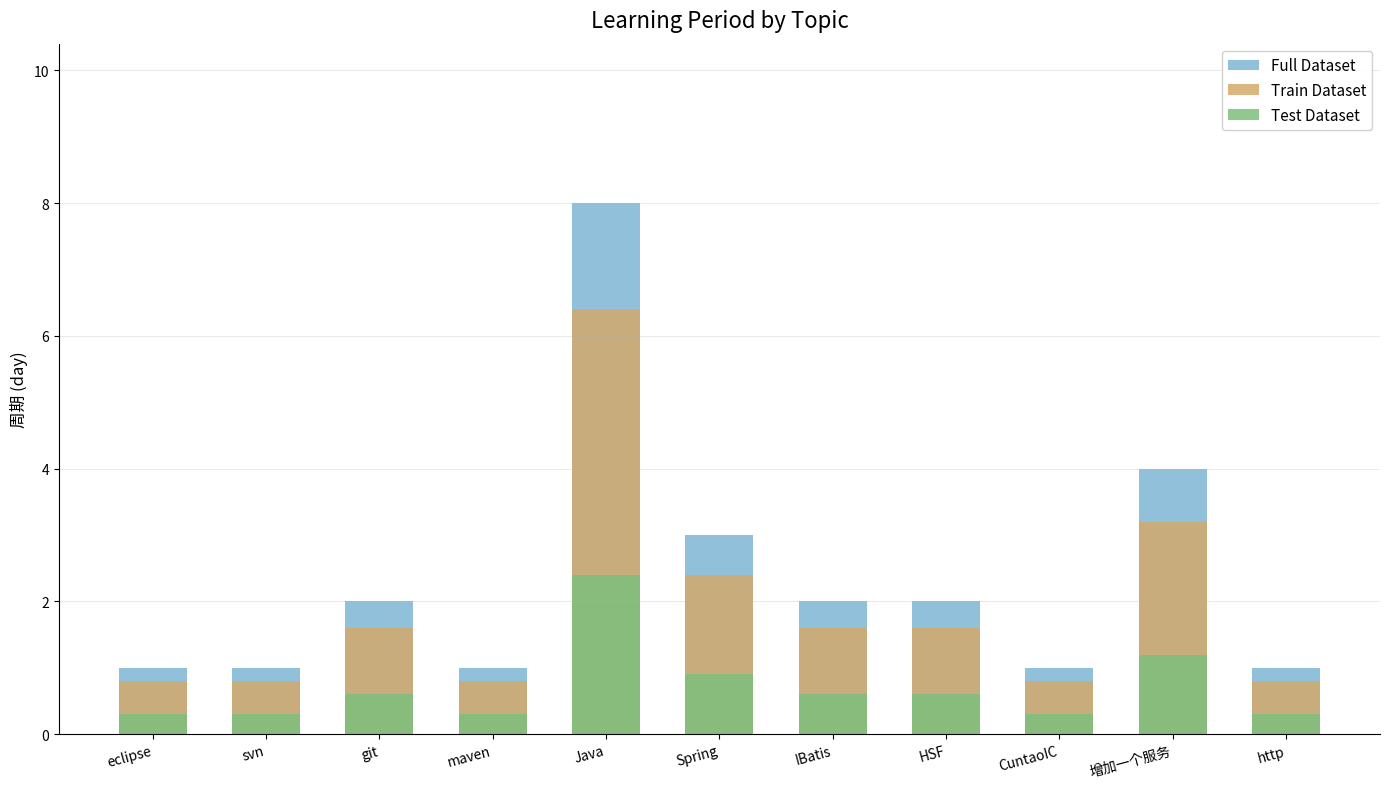

What are all the series names shown in the legend?

Full Dataset, Train Dataset, Test Dataset